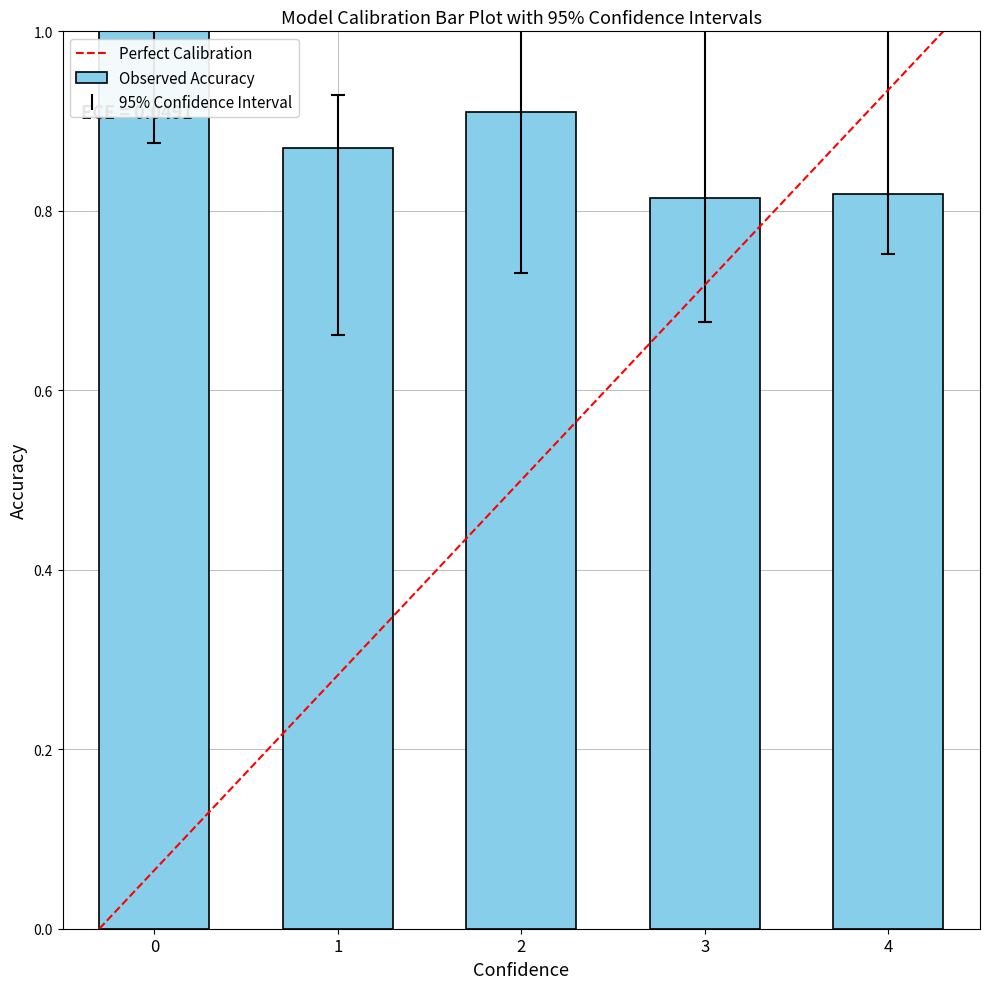

How many values are between 0 and 1?

5